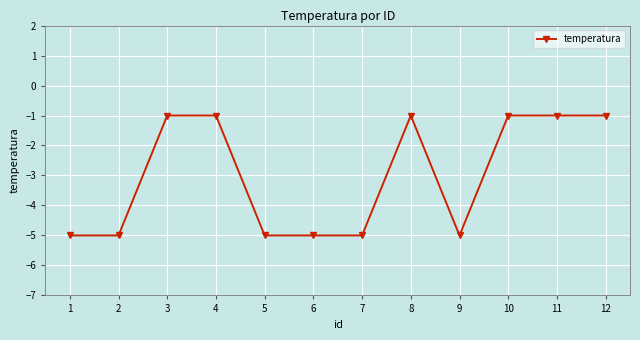

What is the difference between the maximum and second lowest values?

4